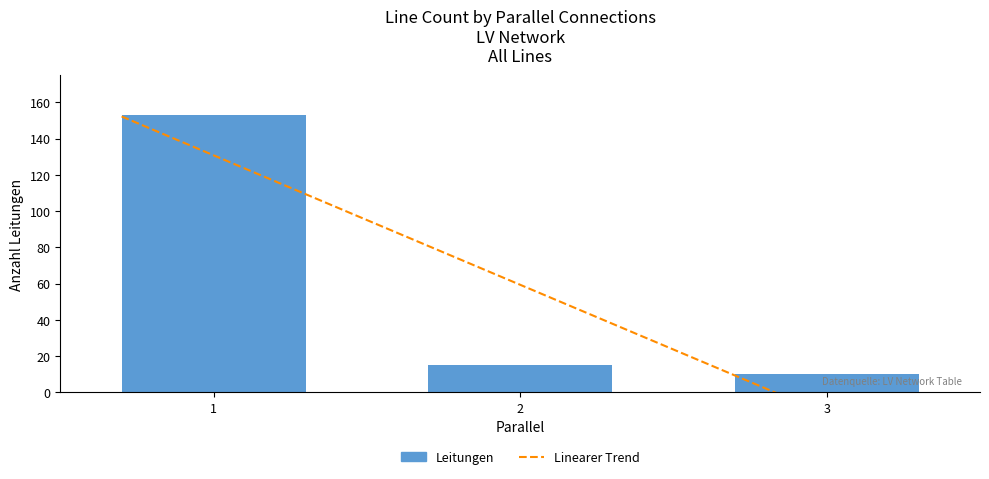

What is the average value?

59